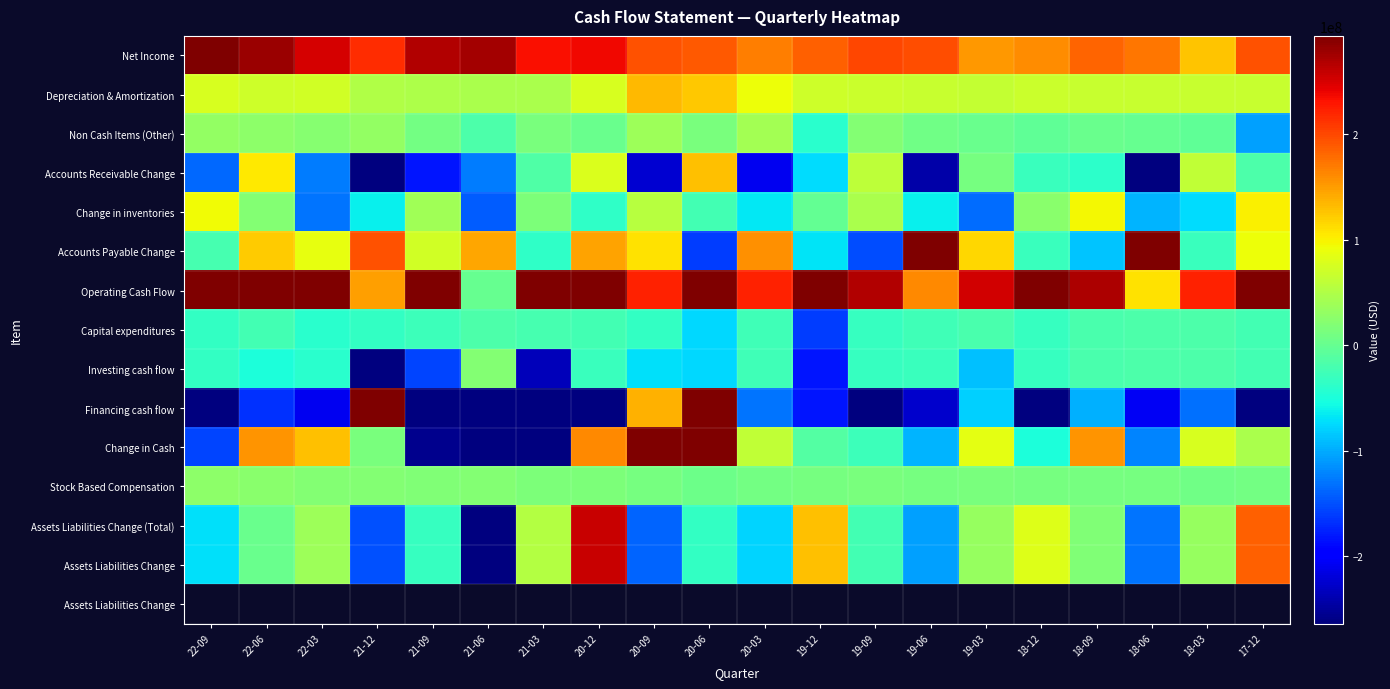

Rank the series at 22-03 from lowest to highest value.

Financing cash flow, Change in inventories, Accounts Receivable Change, Capital expenditures, Investing cash flow, Stock Based Compensation, Non Cash Items (Other), Assets Liabilities Change (Total), Assets Liabilities Change, Depreciation & Amortization, Accounts Payable Change, Change in Cash, Net Income, Operating Cash Flow